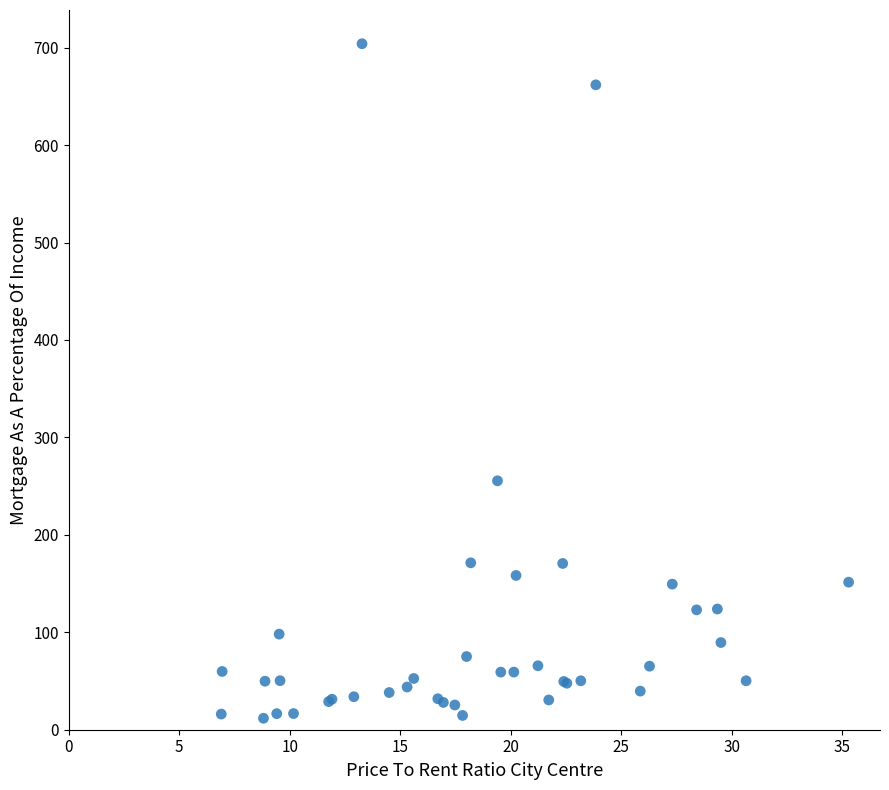

What Y value in the scatter plot is closest to 357?

255.5